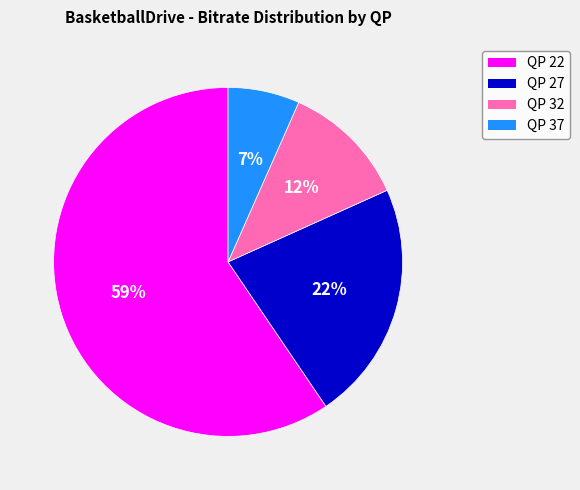

To the nearest percent, what is the average slice percentage?

25%